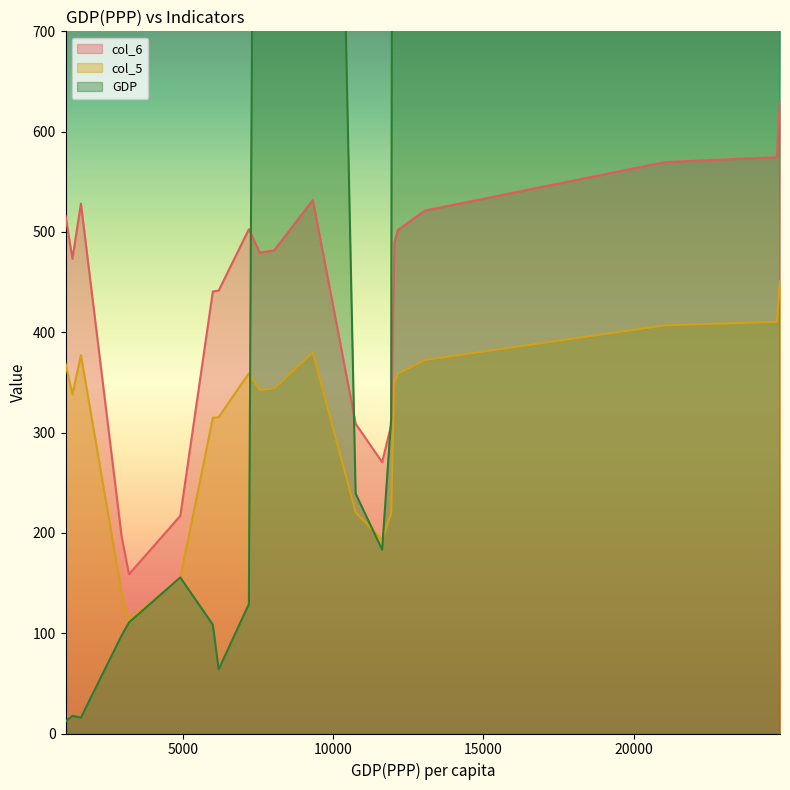

The value of col_5 at 9332 is 200.4. True or false?

False